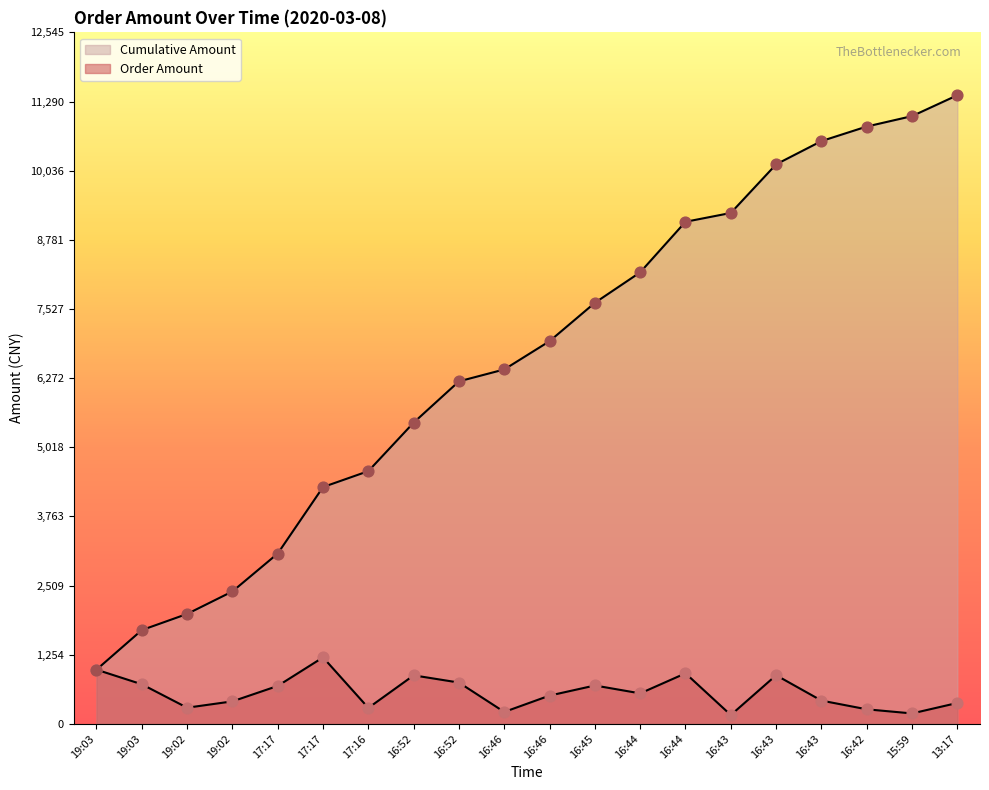

What is the change in value from 19:03 to 16:43?

-561